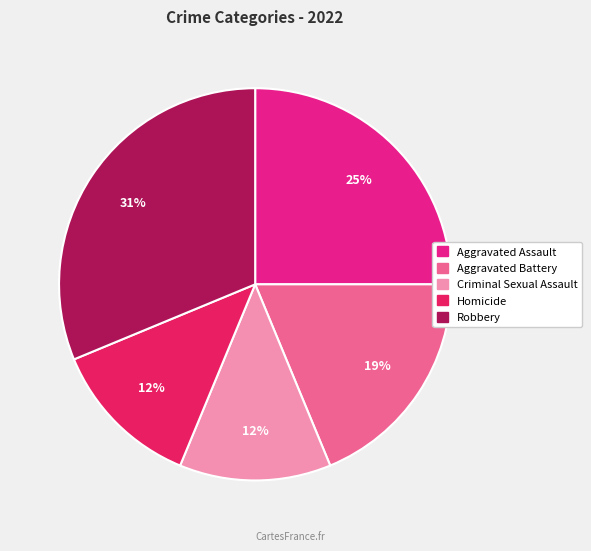

What is the ratio of the value at Aggravated Battery to the value at Aggravated Assault?

0.8